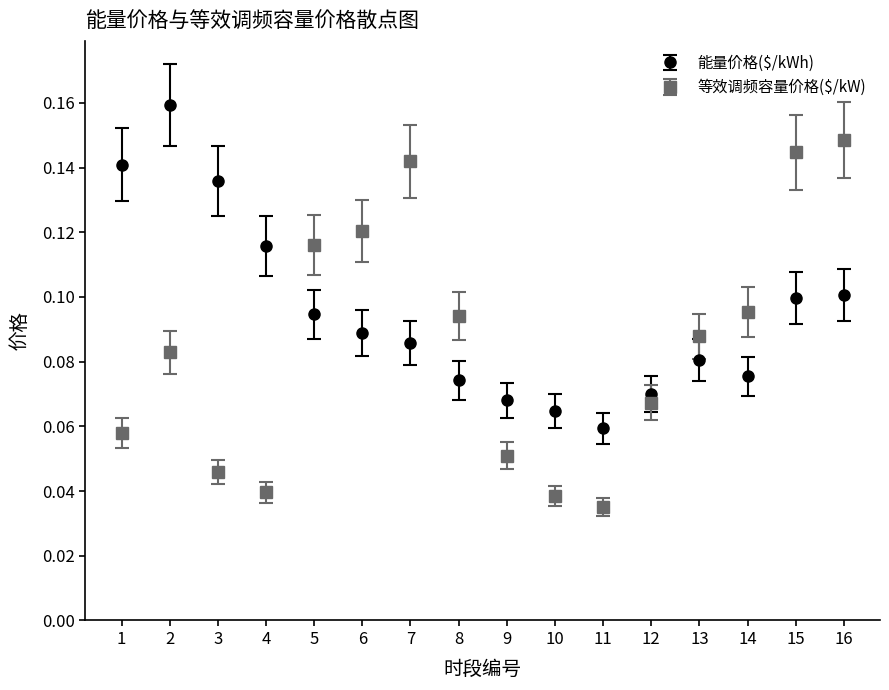

Which series has the widest spread of values?

等效调频容量价格($/kW)